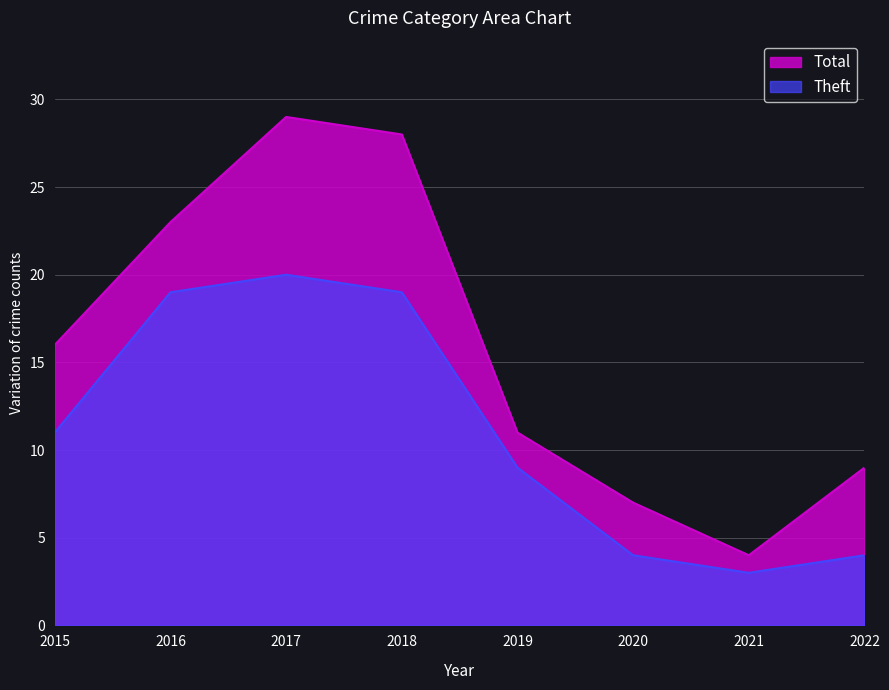

At which label does Total first exceed 16?

2016